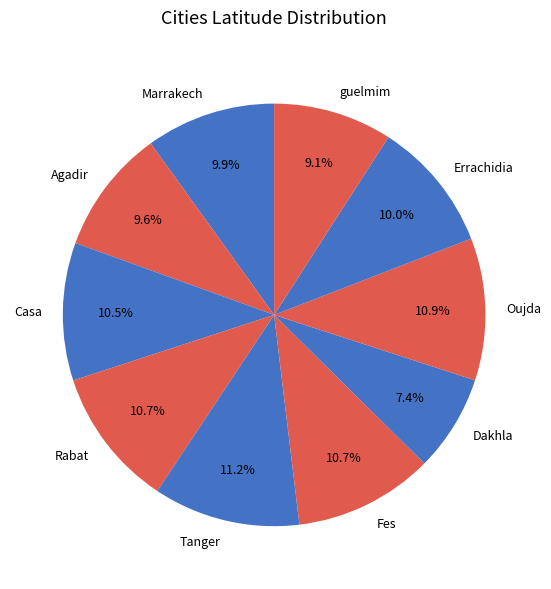

Approximately how many times larger is the value at guelmim compared to Marrakech?

0.9